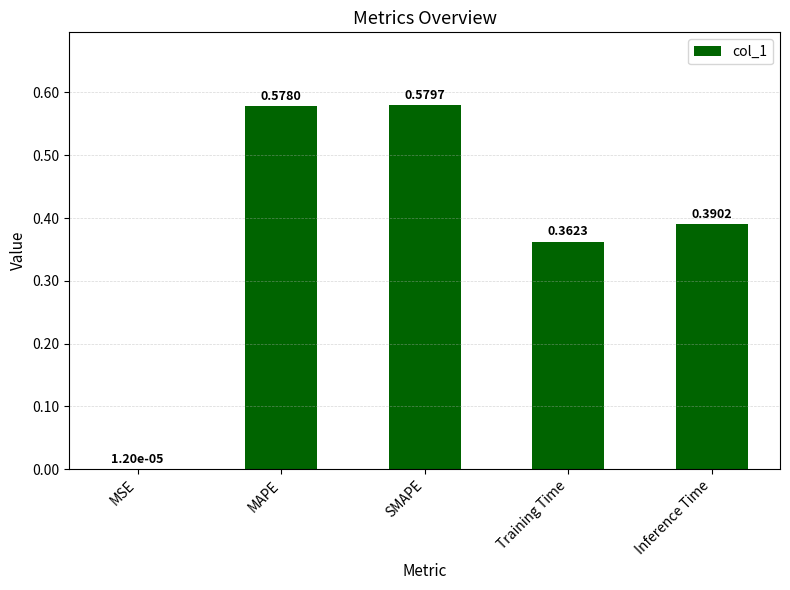

Is it true that the value at Training Time is 0.1?

False